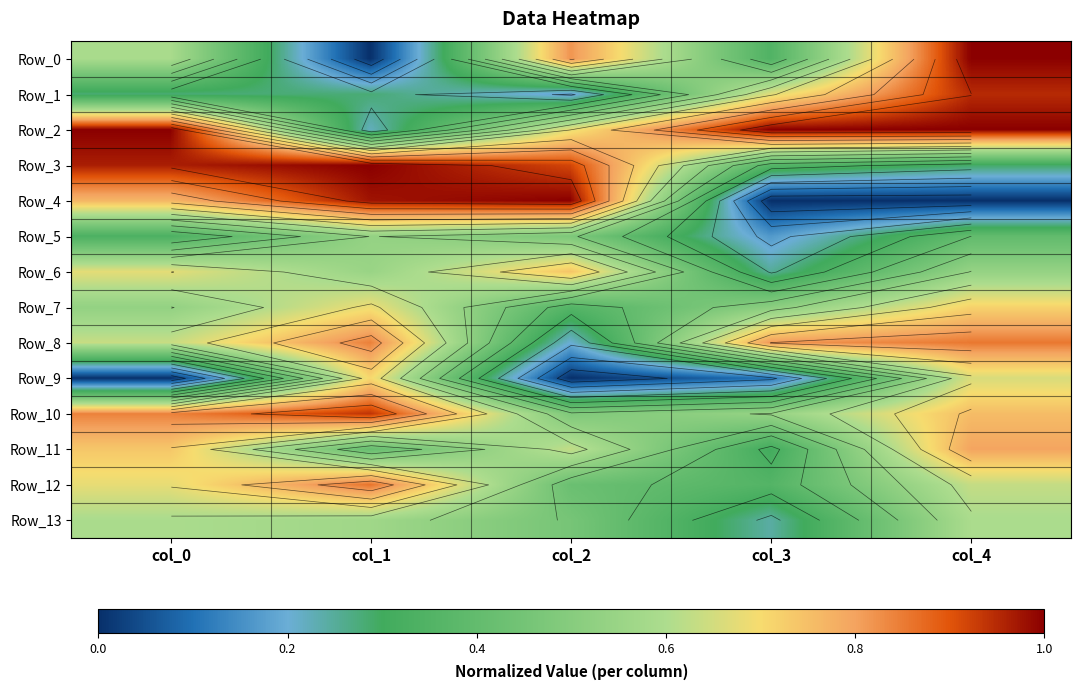

Which series has the largest total across all categories?

Row_2